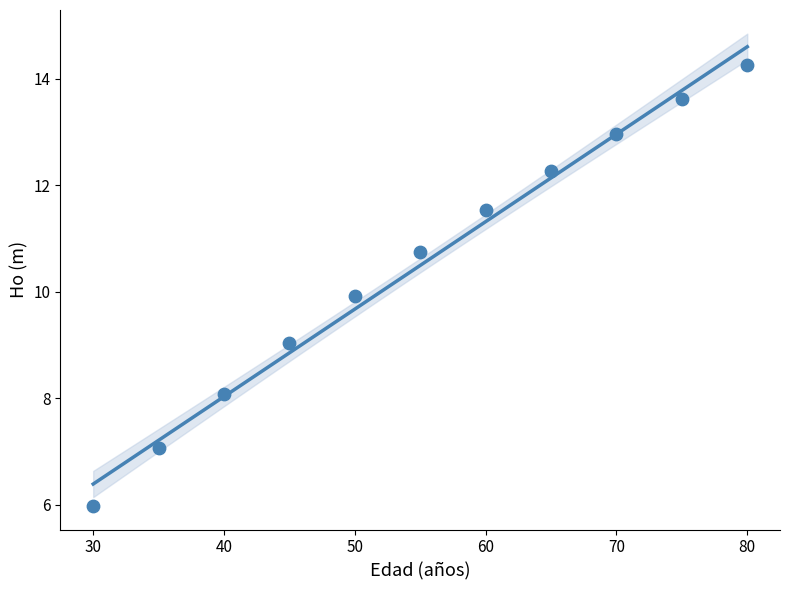

What is the average X value?

55.0